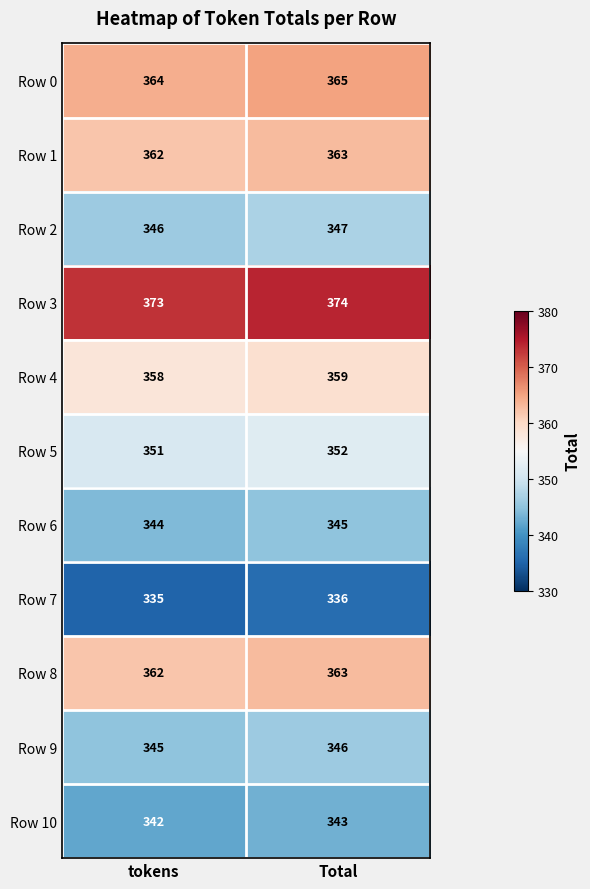

Count the number of data series in this chart.

11